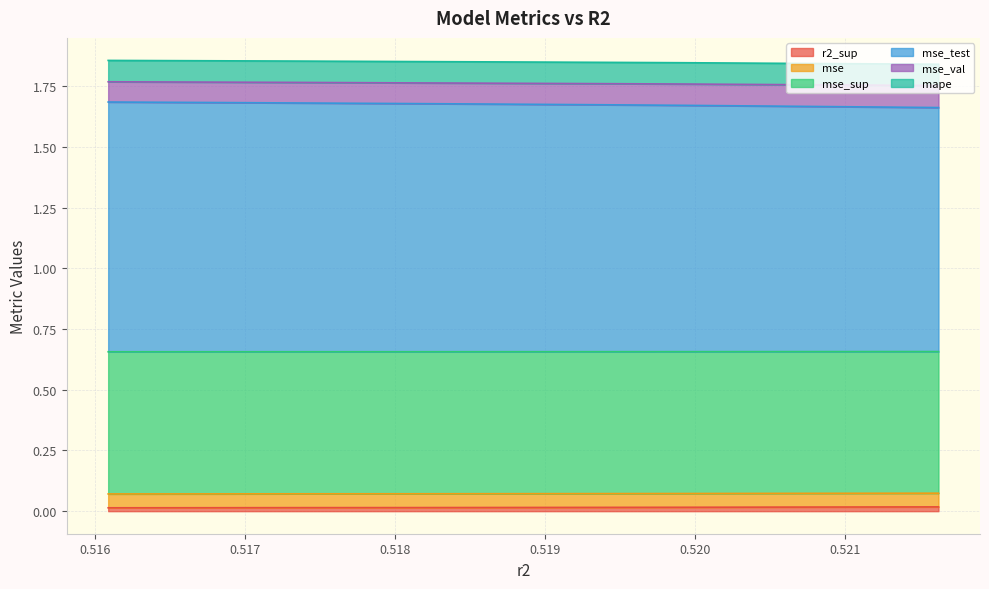

What is the sum of all mse_val values?

0.9